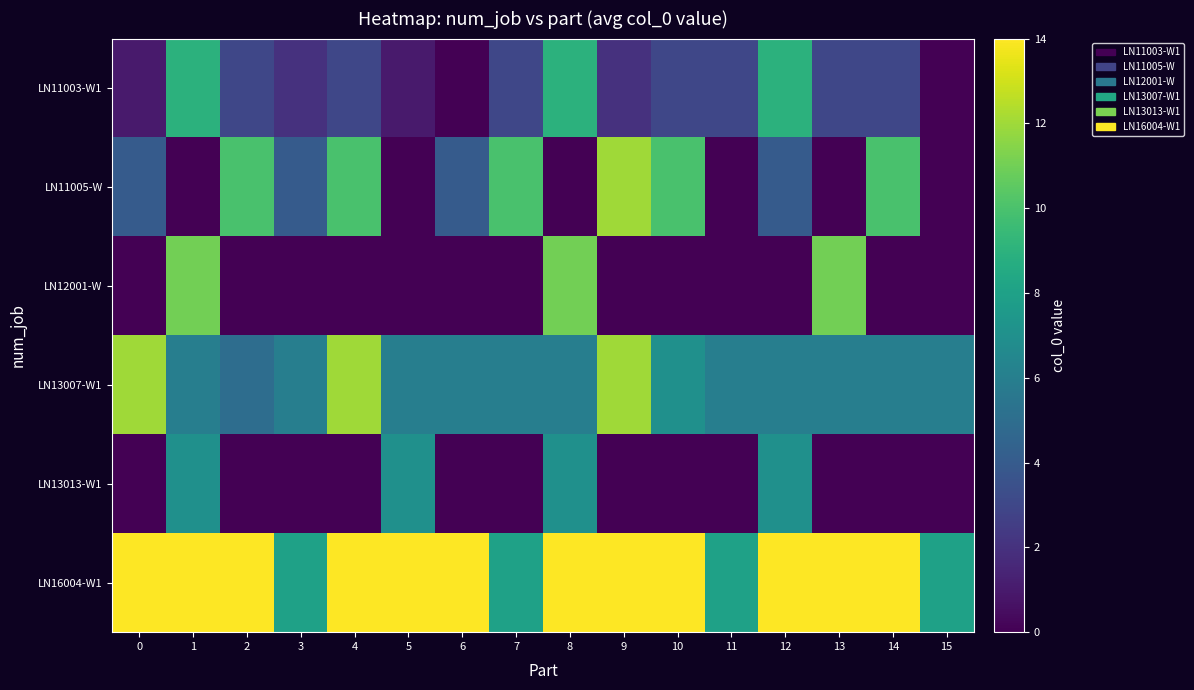

Which series changed the most between 10 and 15?

LN11005-W